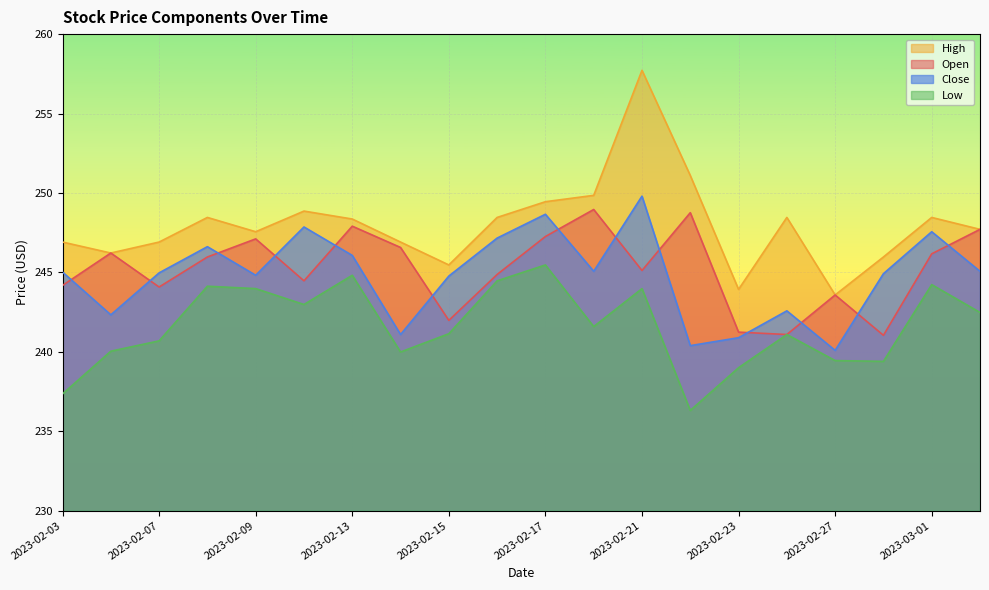

The High series shows 248.5 at 2023-03-01. True or false?

True